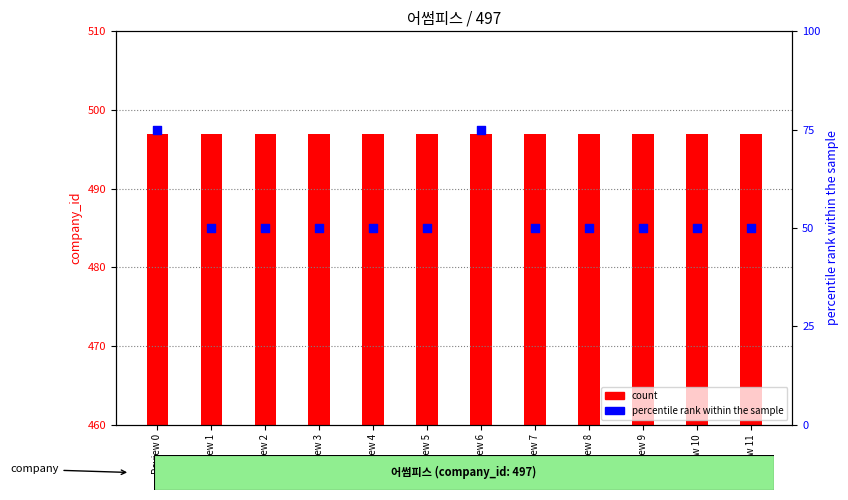

At how many categories does at least one series exceed 39?

12